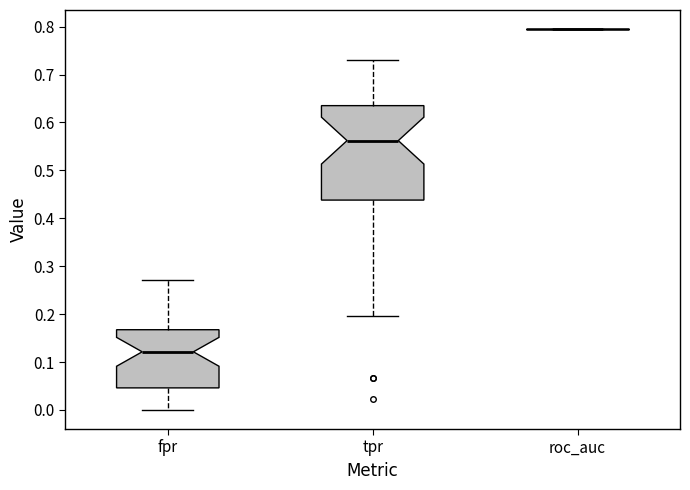

Reading left to right, transcribe this box plot: for each box, give where its median line is, the range the box spans, and where its two whiskers end, as read against the y-axis. The values are not printed on the chart, so give them approximately, as read against the axis.

fpr: median 0.12, box 0.05 to 0.17, whiskers 0.00 to 0.27
tpr: median 0.56, box 0.44 to 0.64, whiskers 0.20 to 0.73
roc_auc: box collapsed to a line at 0.79, whiskers 0.79 to 0.79